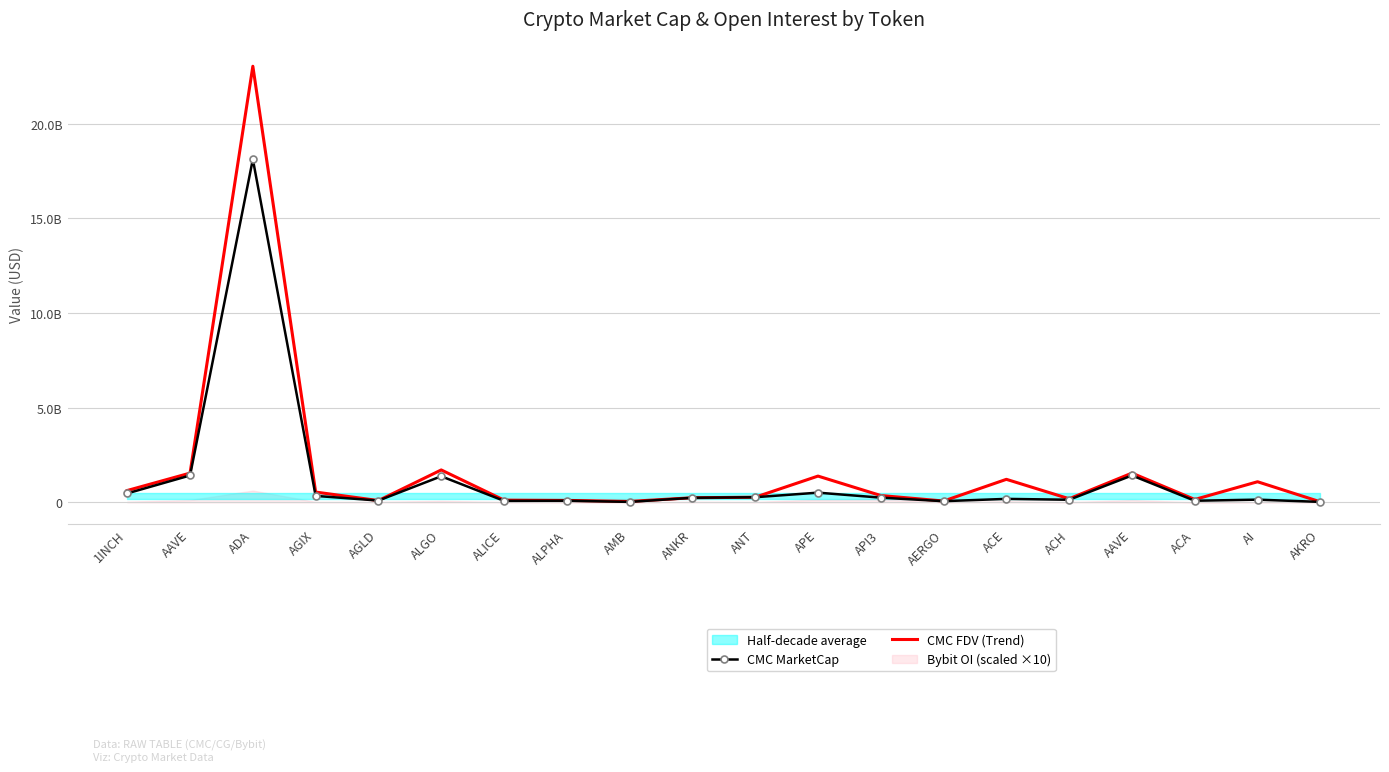

Reading right to left, list all the values displayed in this chart.

CMC MarketCap: 22698650.6	141342200.6	83436106.6	1419524037.2	135899869.8	181600274.1	60866094.4	247540548.6	511148838.0	269657038.0	241355977.1	22929758.9	85725065.7	78228921.7	1376302584.6	93570047.6	339648654.7	18129155716.2	1419524037.2	472776311.8
CMC FDV (Trend): 25583383.6	1087247697.2	150718630.3	1544051887.5	188499209.2	1215103483.7	68388870.1	358970229.5	1386753948.1	269657038.0	241355977.1	48970543.6	101329865.0	115189342.4	1711129654.6	93570047.6	542281549.4	23042492549.2	1544051887.5	624878812.5